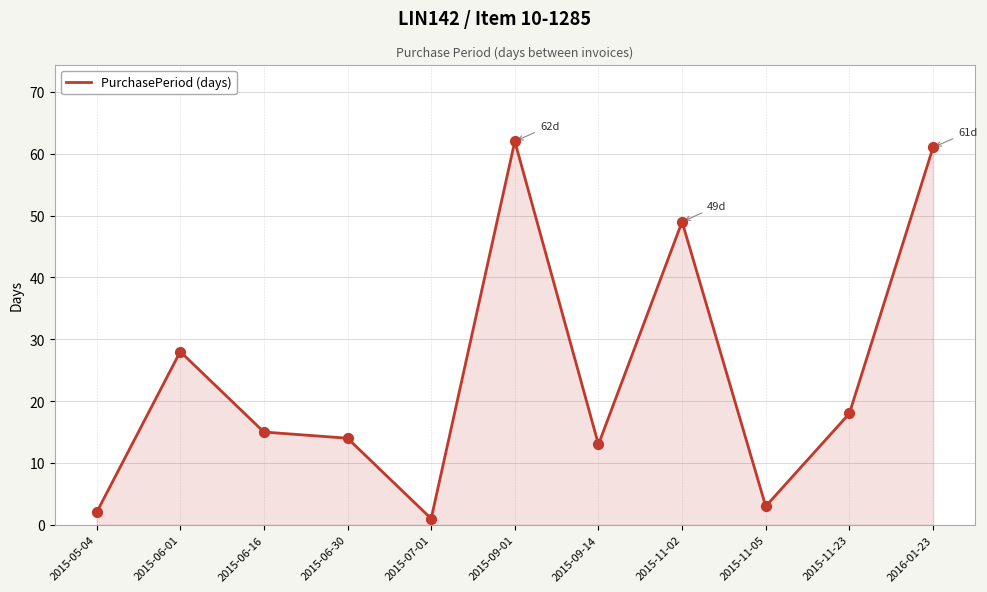

What is the ratio of the value at 2015-11-05 to the value at 2015-05-04?

1.5